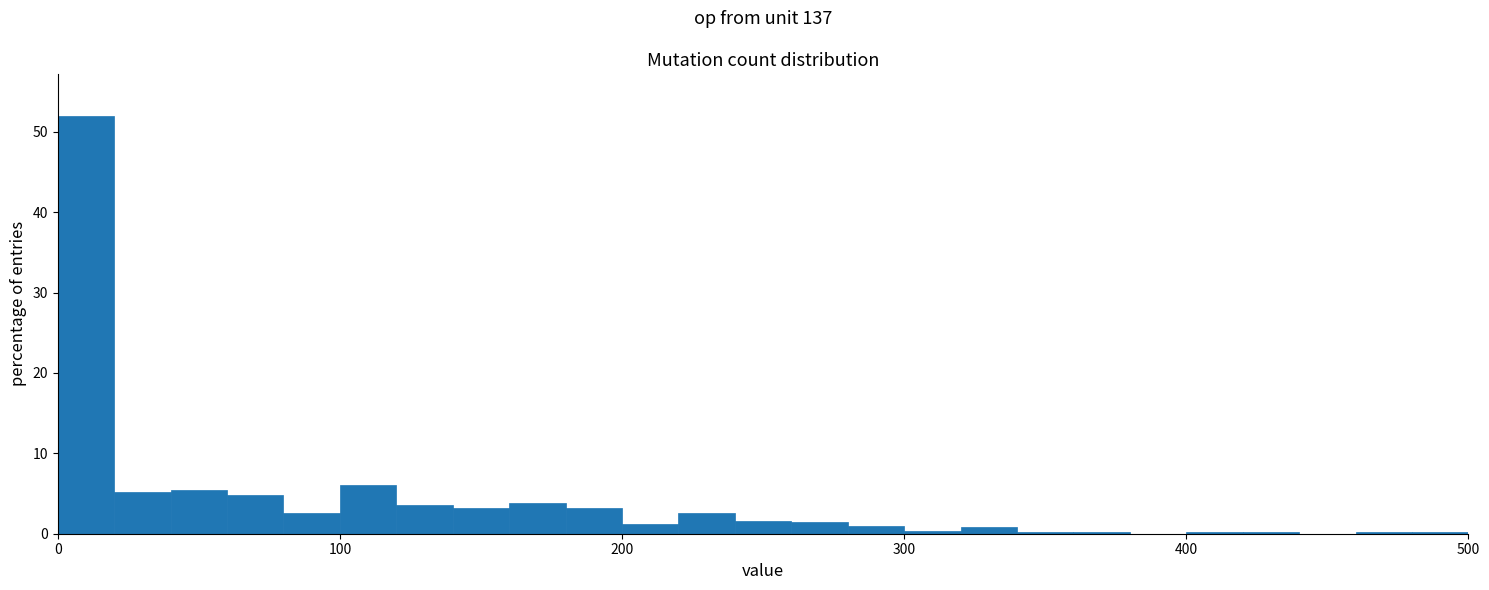

Read against the x-axis, roughly where is the centre of the tallest bar?

10